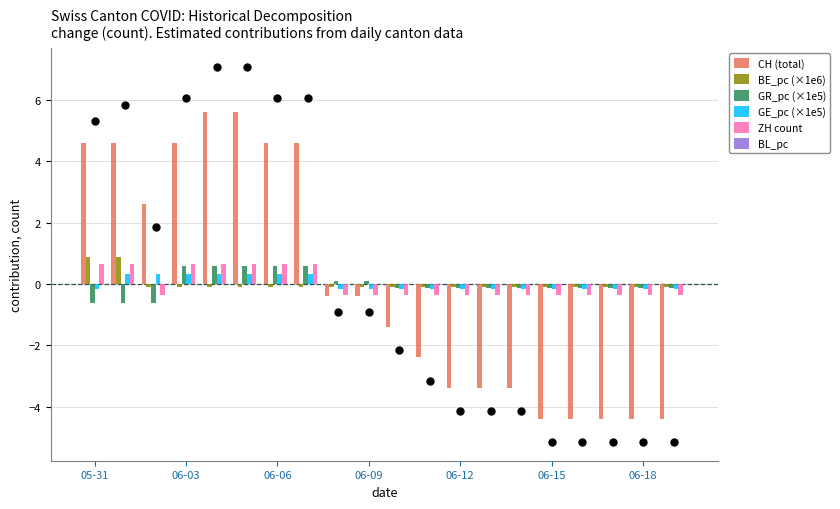

Which series contains the lowest Y value?

CH (total)